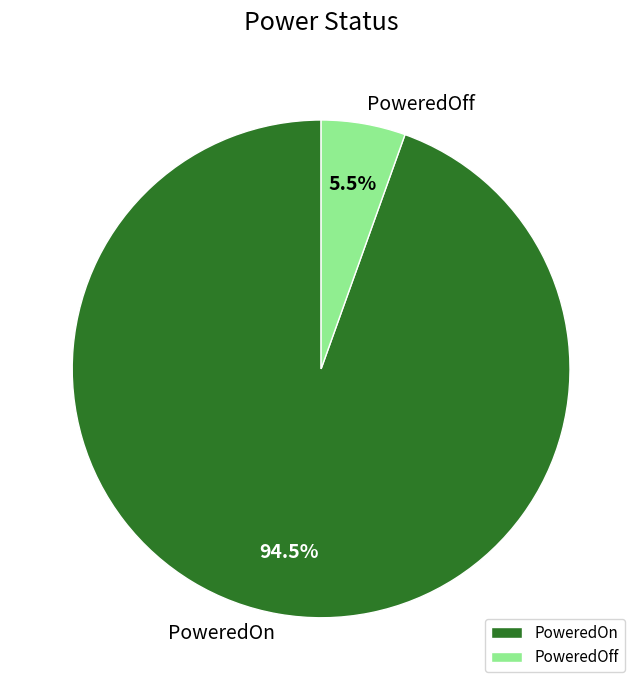

Which slice is the smallest?

PoweredOff